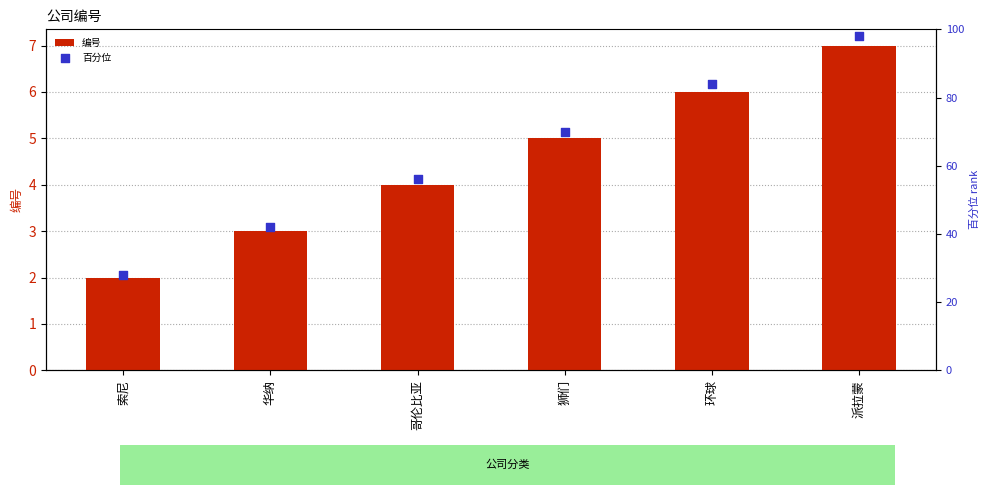

At how many categories does at least one series exceed 54?

4